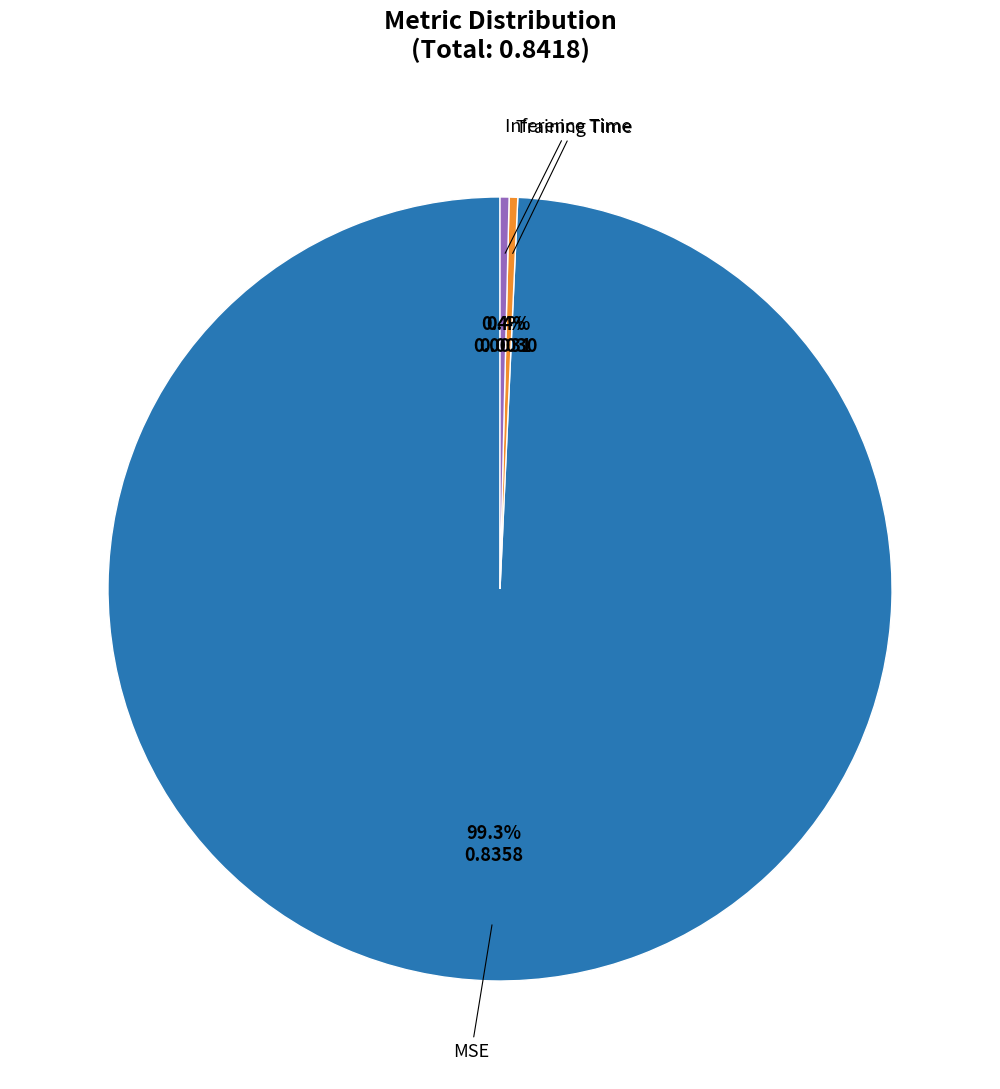

Is there any slice that represents more than half of the pie?

Yes